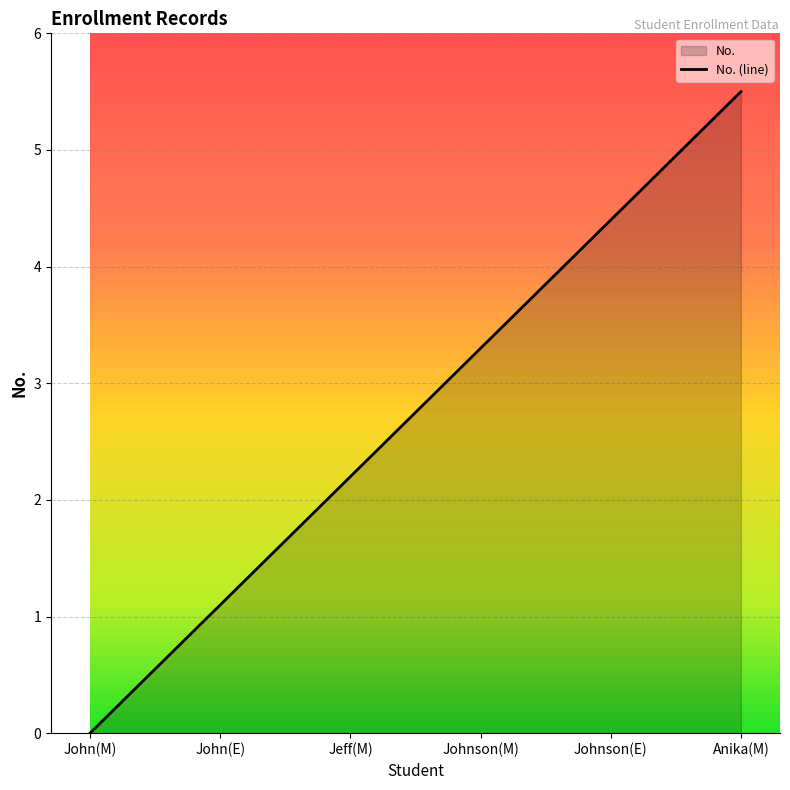

At which label is the value closest to 2?

Jeff(M)